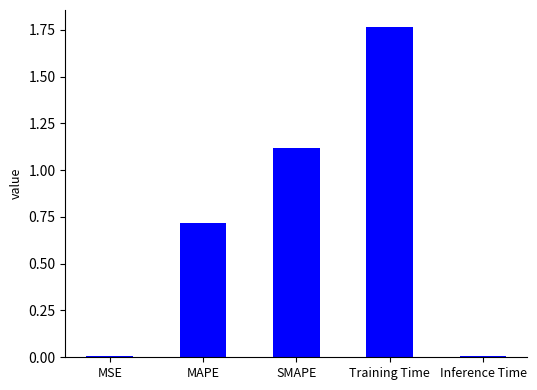

What is the change in value from MSE to Training Time?

+1.8